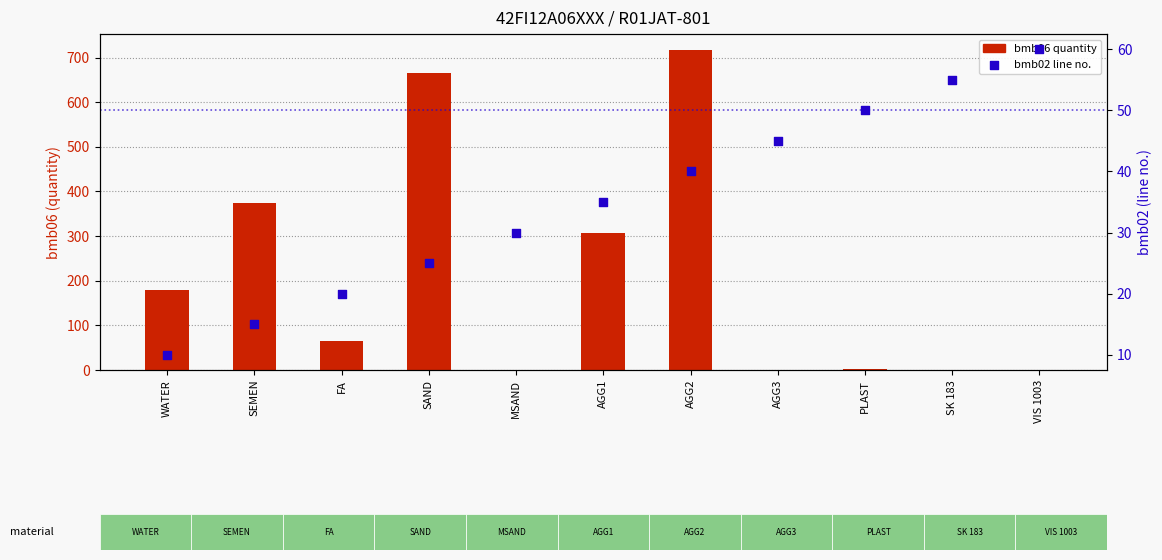

What is the total value across all series at FA?

86.0